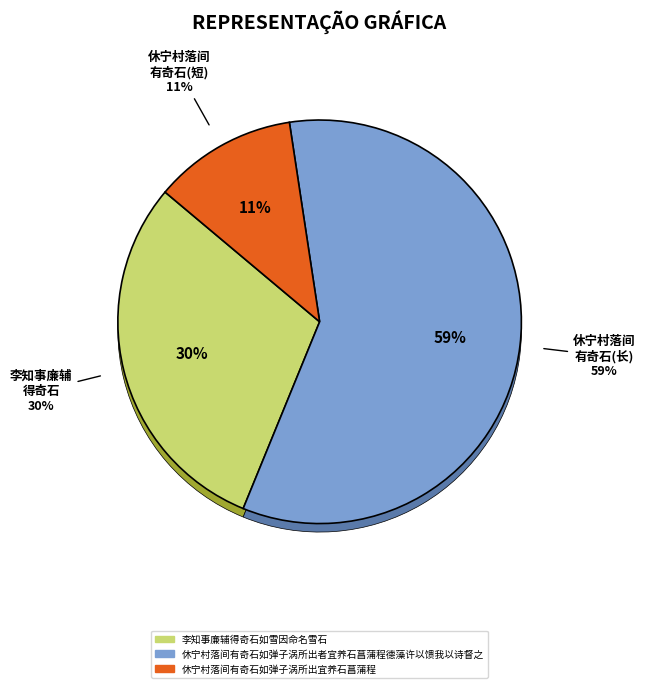

Between 休宁村落间有奇石如弹子涡所出者宜养石菖蒲程德藻许以馈我以诗督之 and 休宁村落间有奇石如弹子涡所出宜养石菖蒲程, which is larger?

休宁村落间有奇石如弹子涡所出者宜养石菖蒲程德藻许以馈我以诗督之